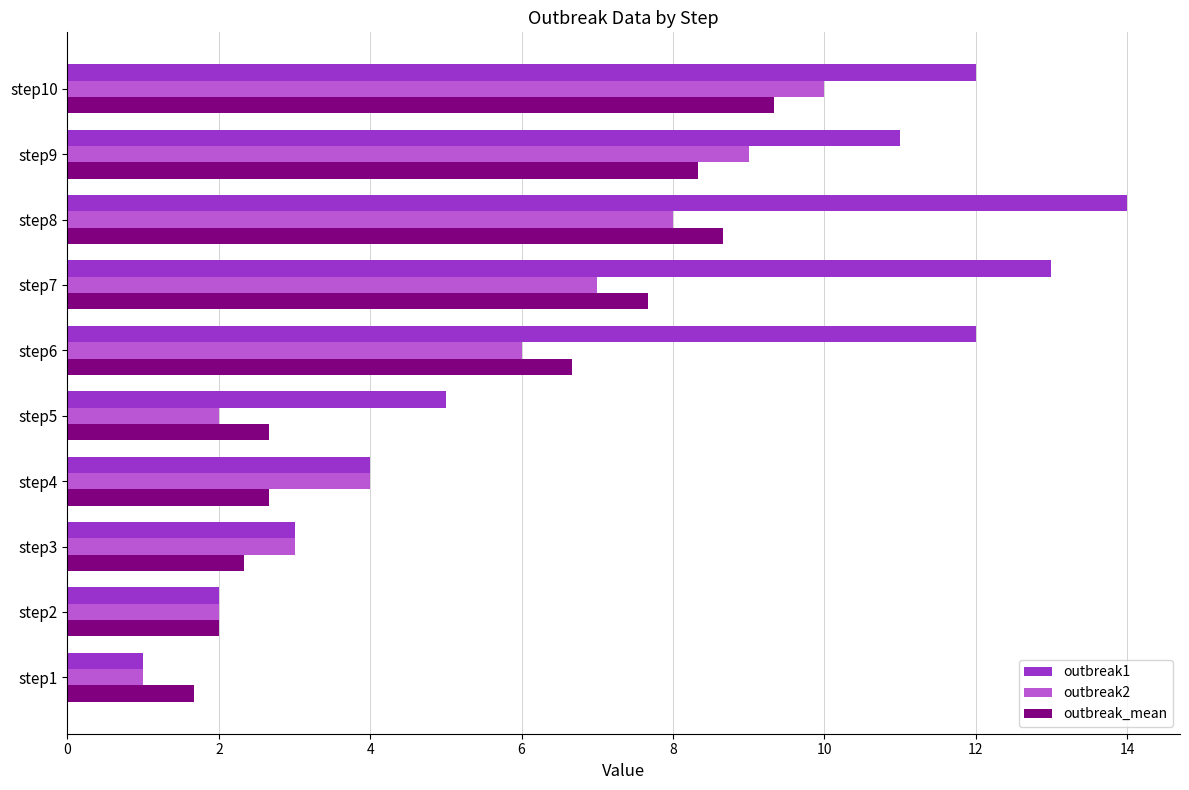

What is the difference between the maximum and minimum values in the outbreak2 series?

9.0